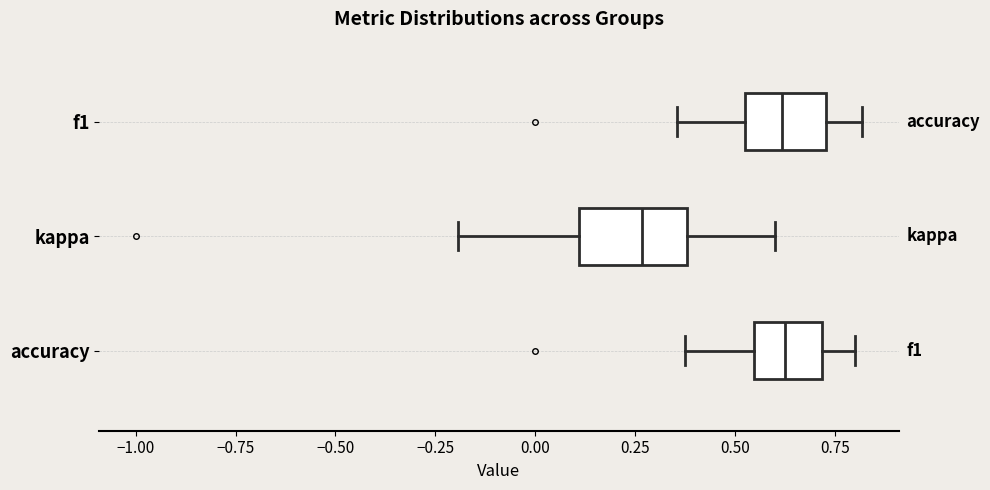

Comparing the boxes themselves (not the whiskers), which one is the widest?

kappa